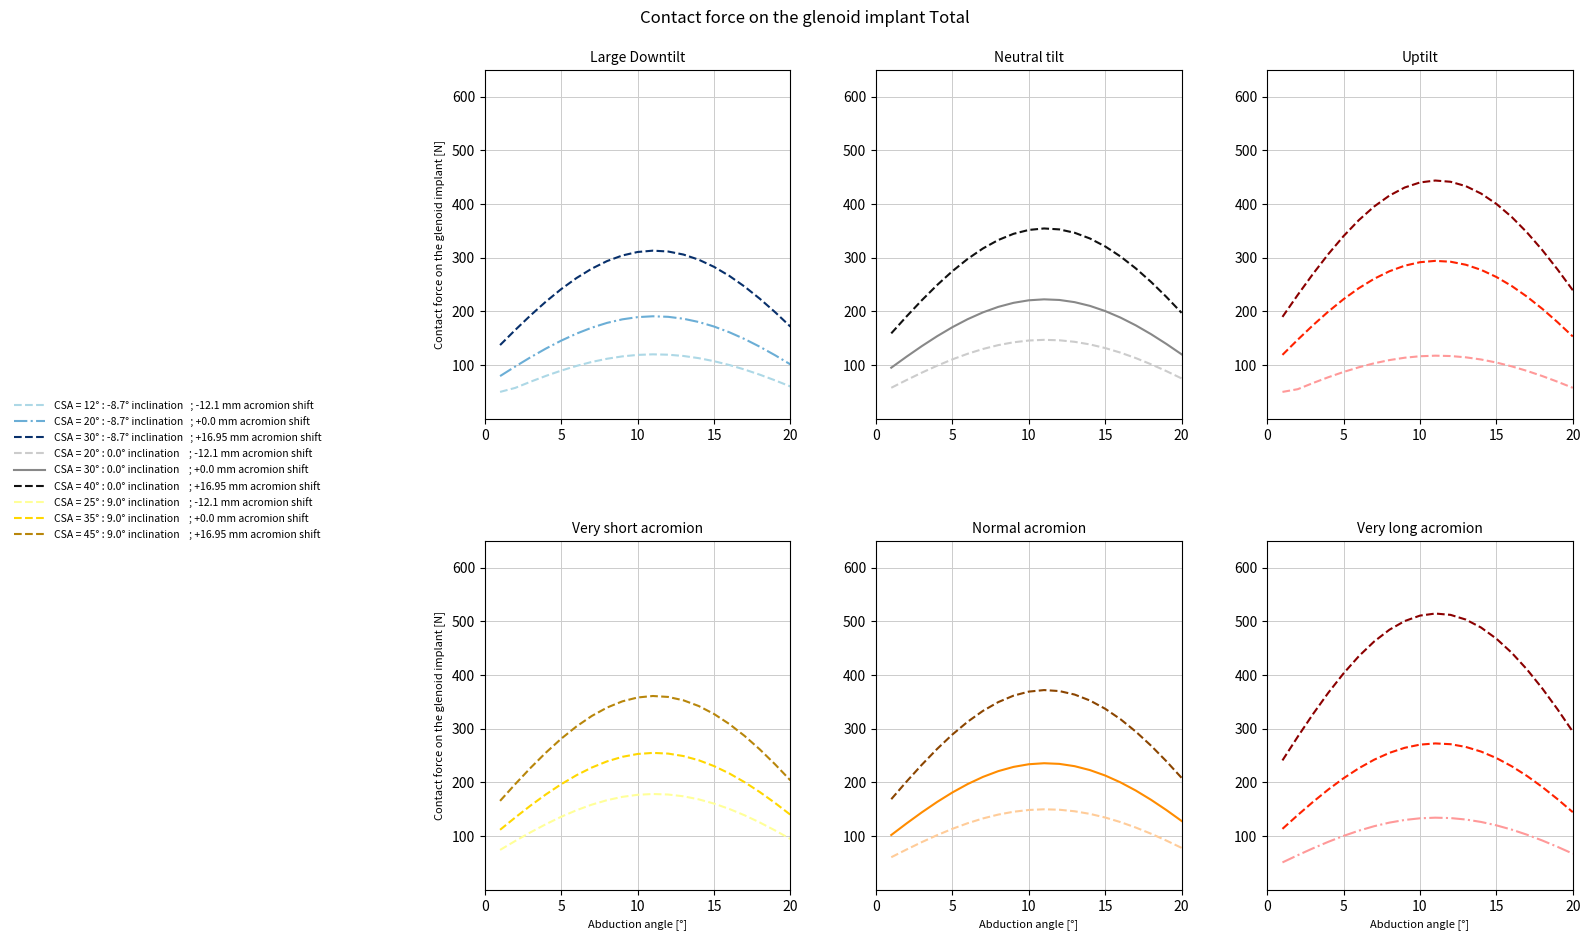

True or false: col_1 and col_2 cross at least once.

False